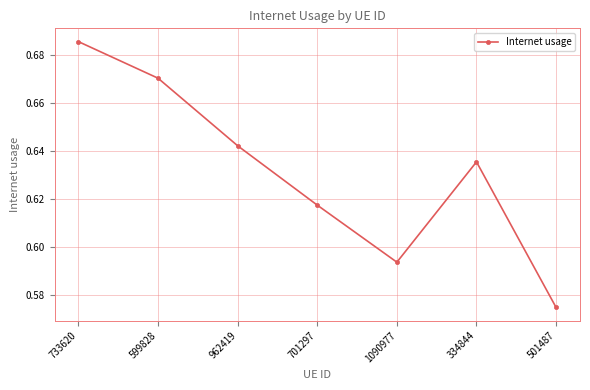

List the labels in order of value, smallest first.

501487, 1090977, 701297, 334844, 962419, 599828, 733620